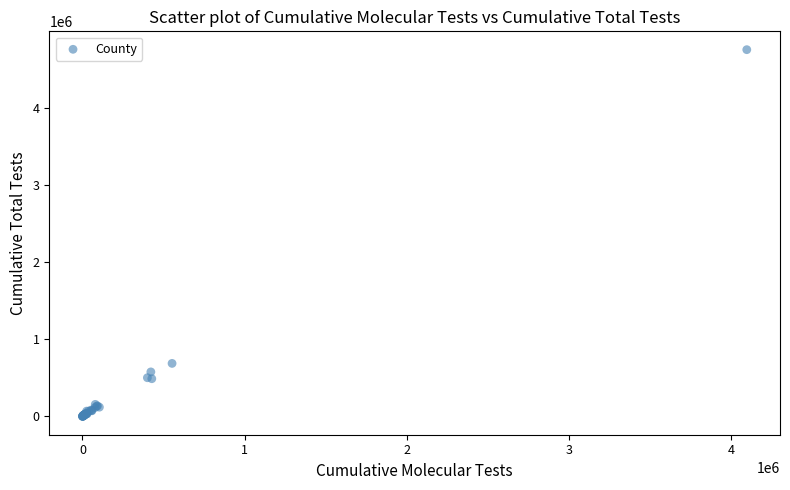

What Y value in the scatter plot is closest to 2376853?

687143